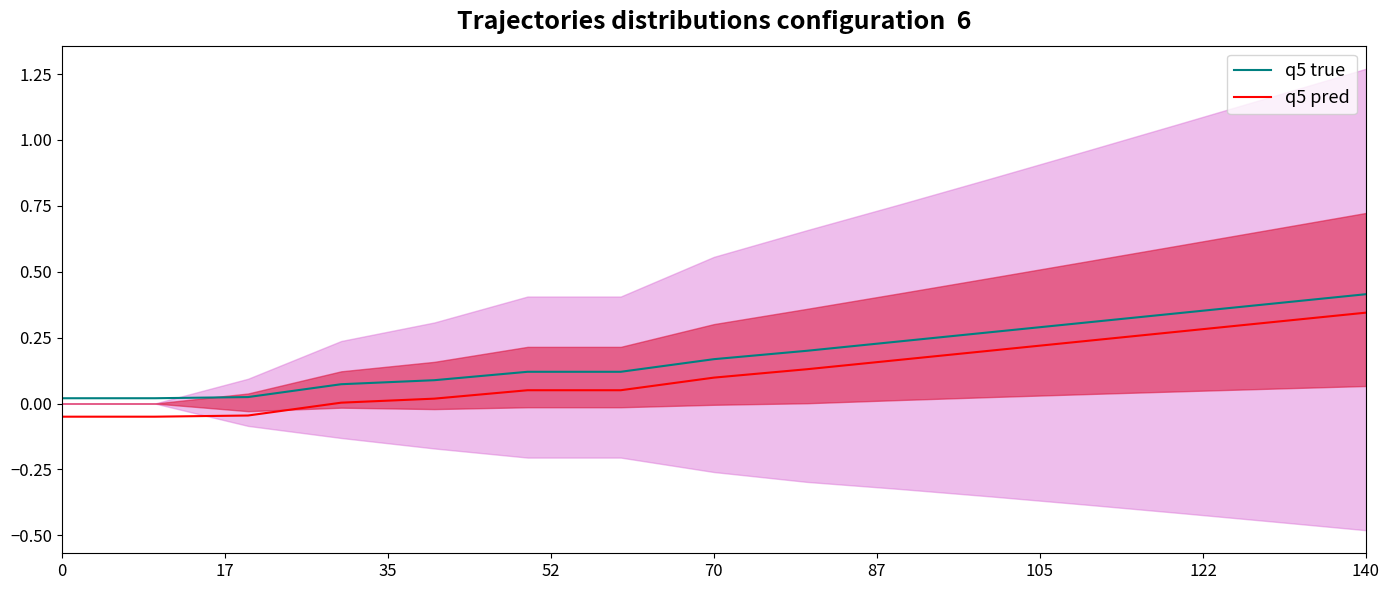

True or false: q5 pred and q5 true intersect in this chart.

False